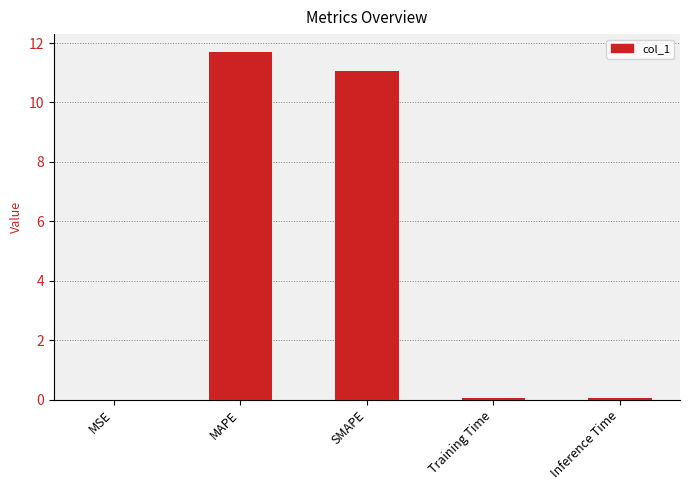

What is the approximate value at MAPE?

11.7